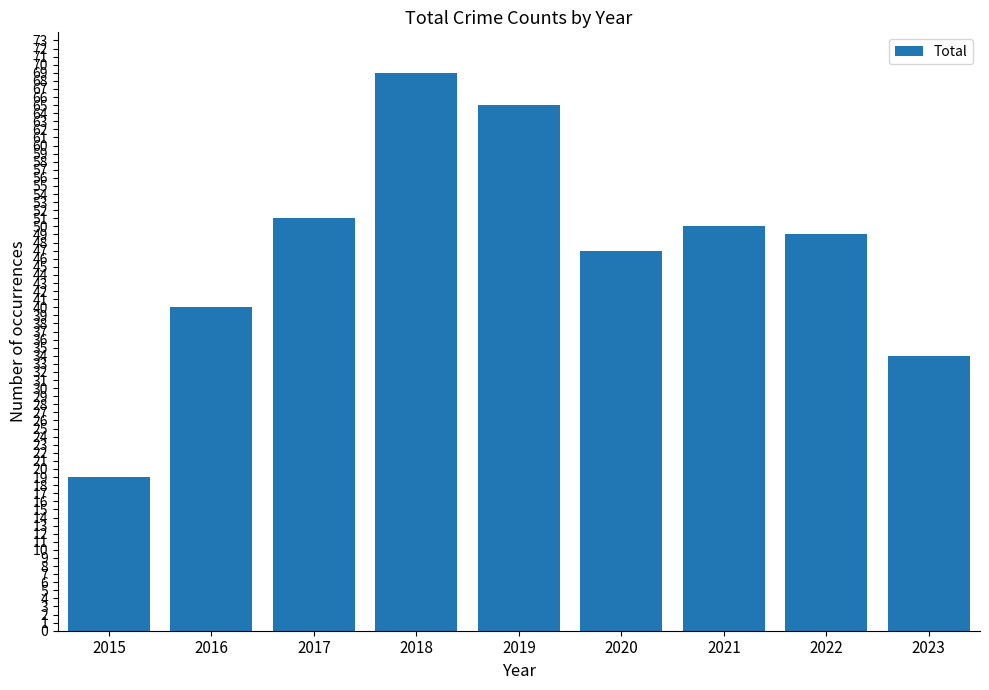

At which label does the data first exceed 49?

2017